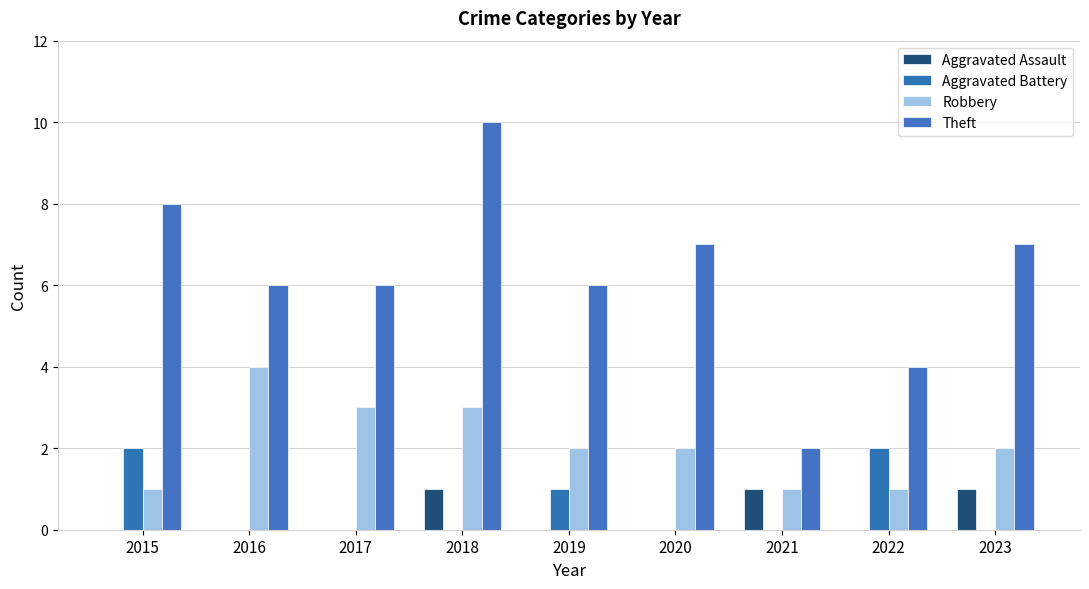

How many series are shown in this chart?

4